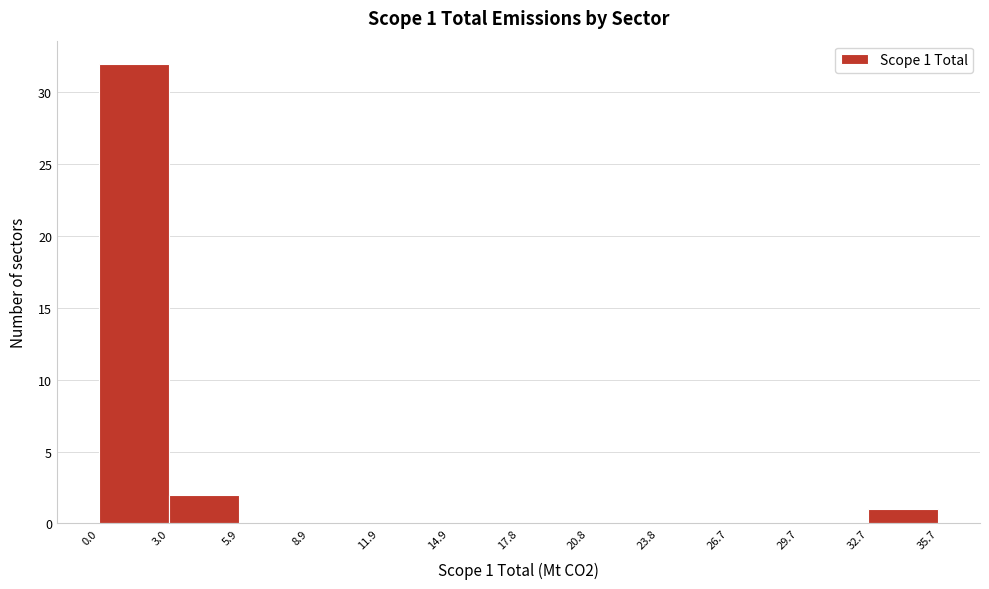

Which range on the x-axis has the tallest bar?

0.0 to 3.0